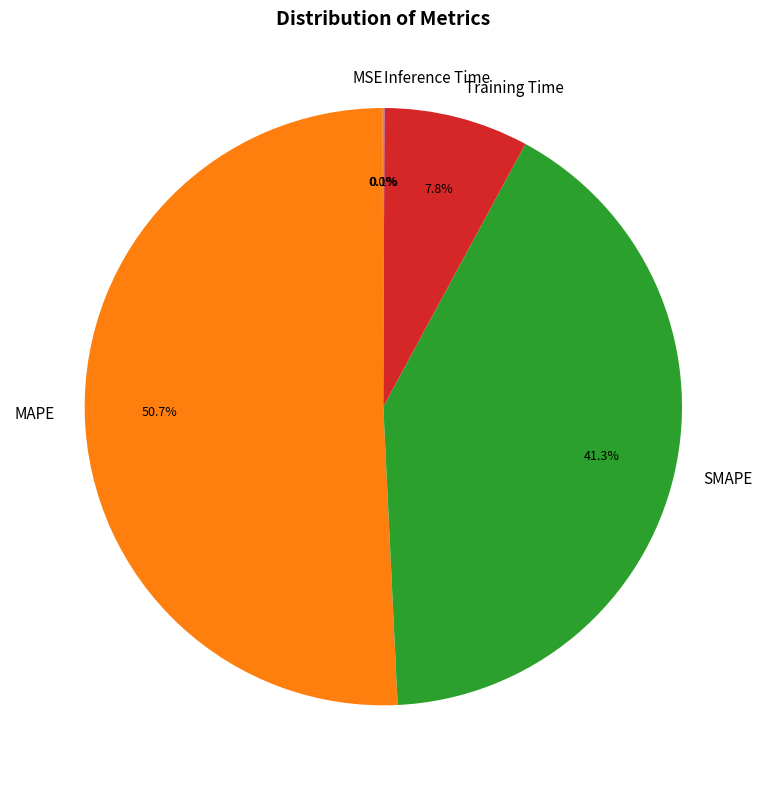

How much of the chart is everything except Training Time?

92.2%